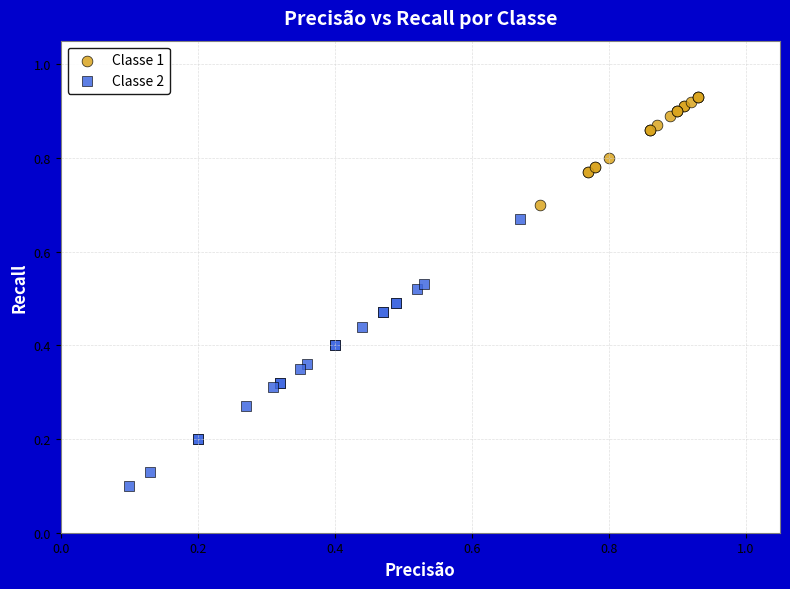

Which series has the widest spread of Y values?

Classe 2